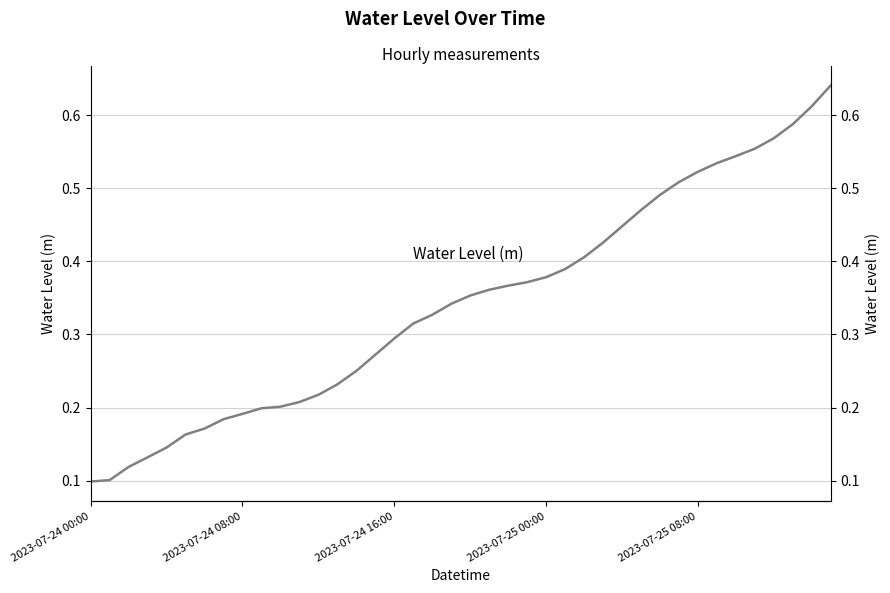

Is it true that the value at 22 is 0.4?

True